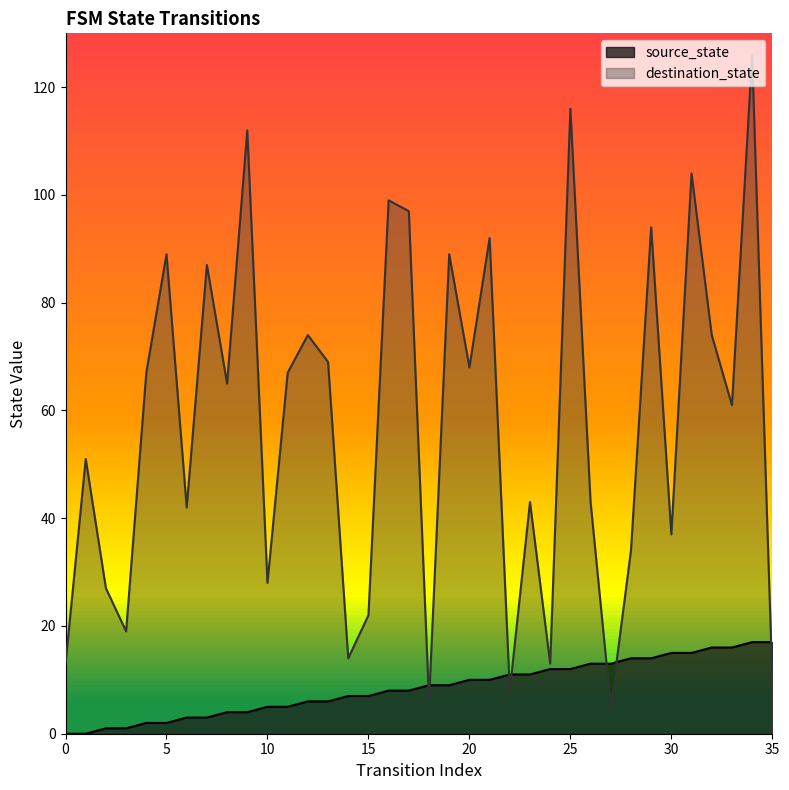

The destination_state series shows 46 at 10. True or false?

False